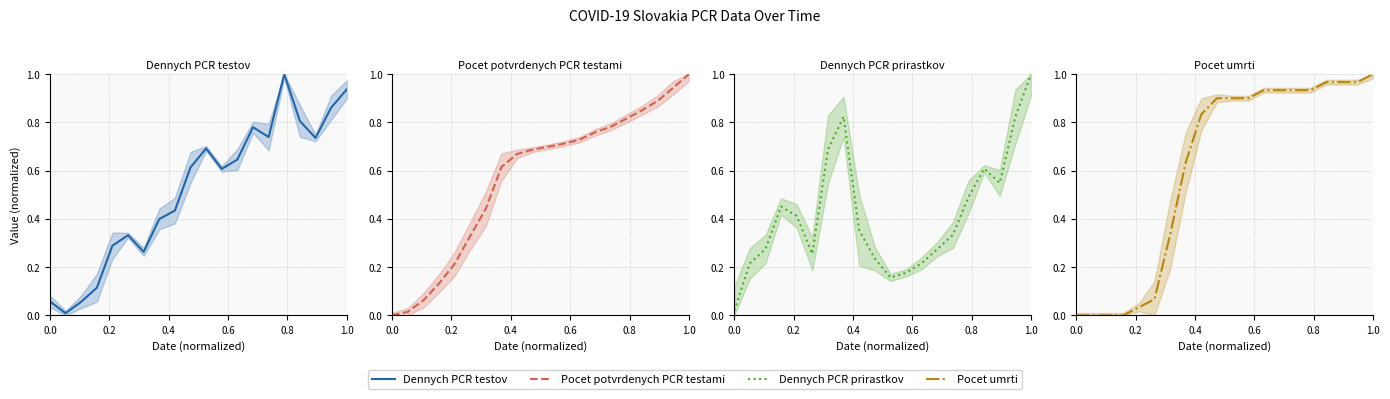

The Pocet umrti series shows 1.6 at 18. True or false?

False